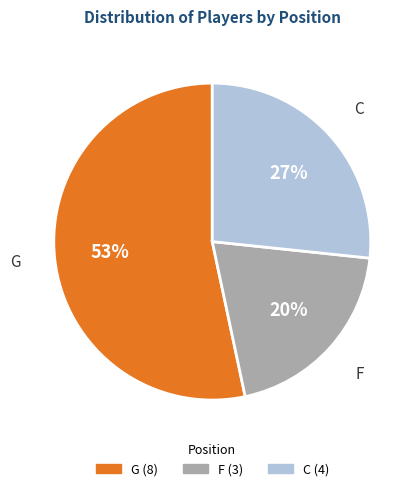

Count the number of slices in the pie.

3